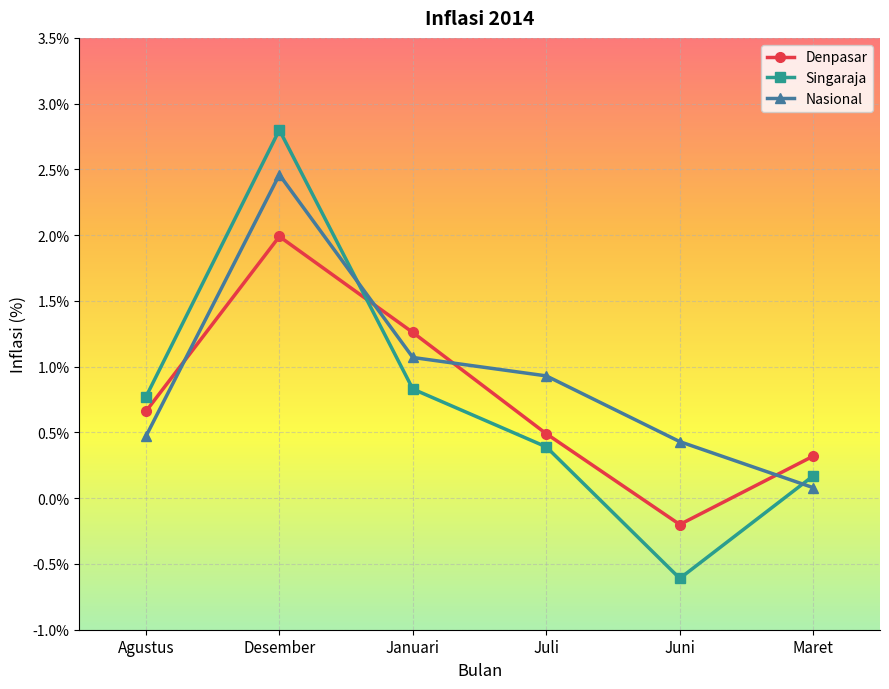

Which label corresponds to the smallest value in the chart?

Juni